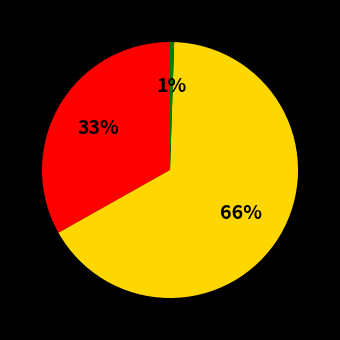

Does any single category account for the majority?

Yes